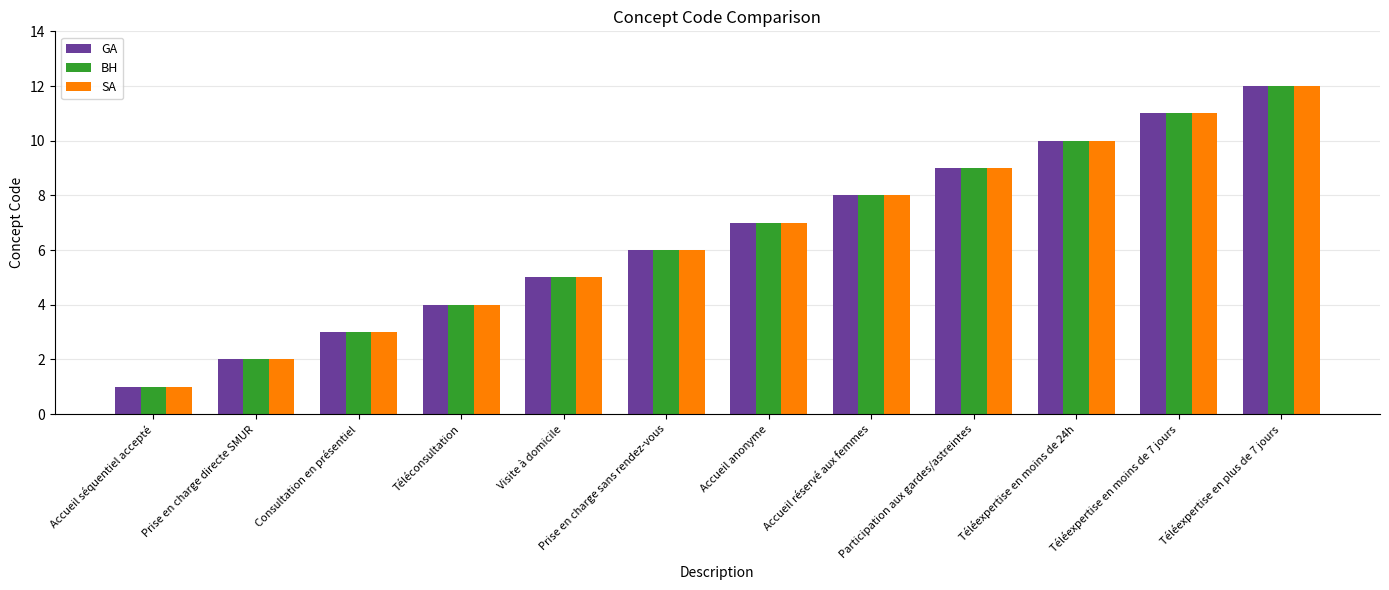

What is the sum of all GA values?

78